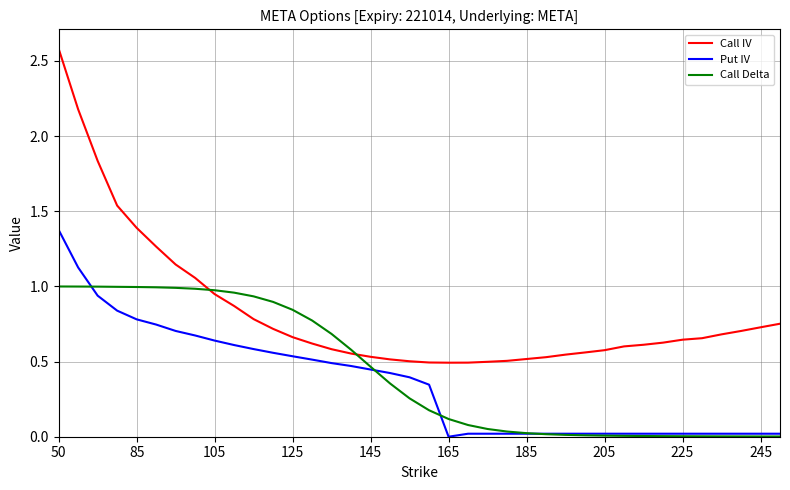

List the series in order of their overall mean, highest first.

Call IV, Call Delta, Put IV